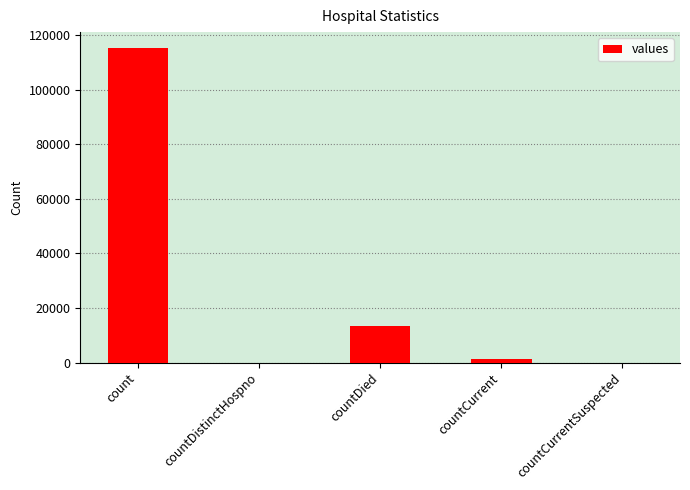

Reading left to right, extract all data points from this chart.

count=115379	countDistinctHospno=0	countDied=13343	countCurrent=1383	countCurrentSuspected=0